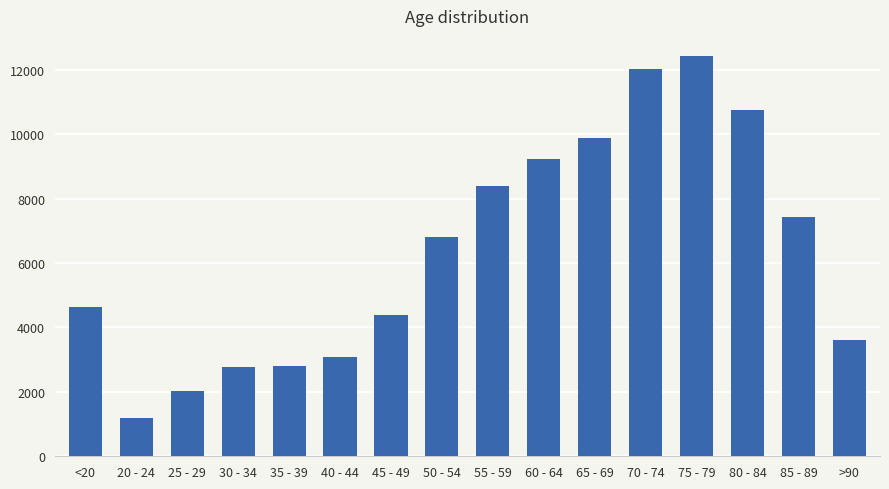

What is the greatest value displayed?

12434